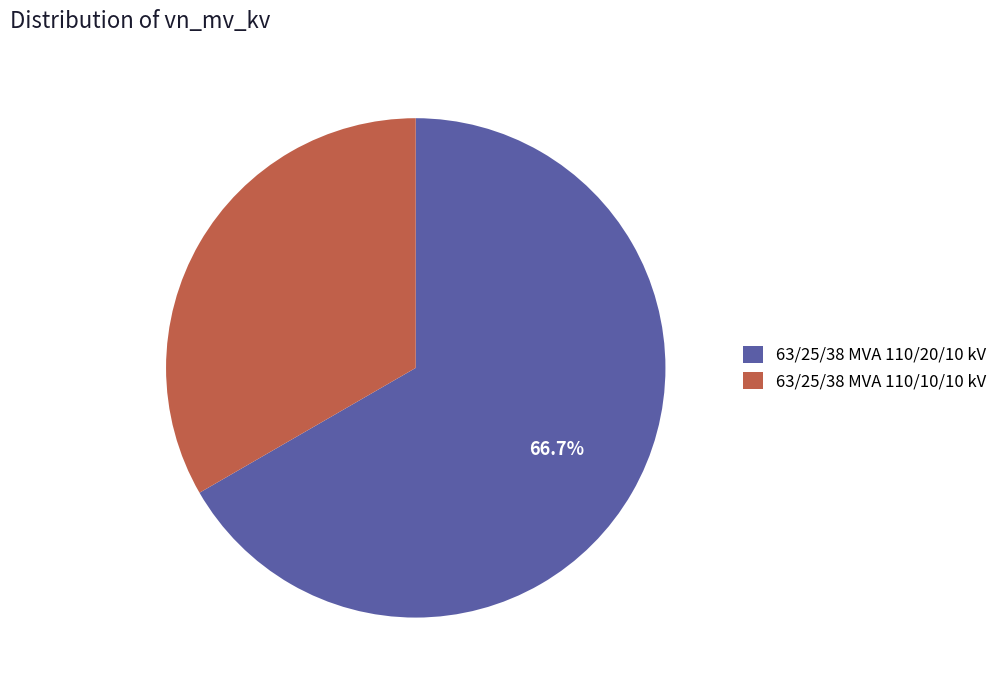

Rank the categories by value from lowest to highest.

63/25/38 MVA 110/10/10 kV, 63/25/38 MVA 110/20/10 kV